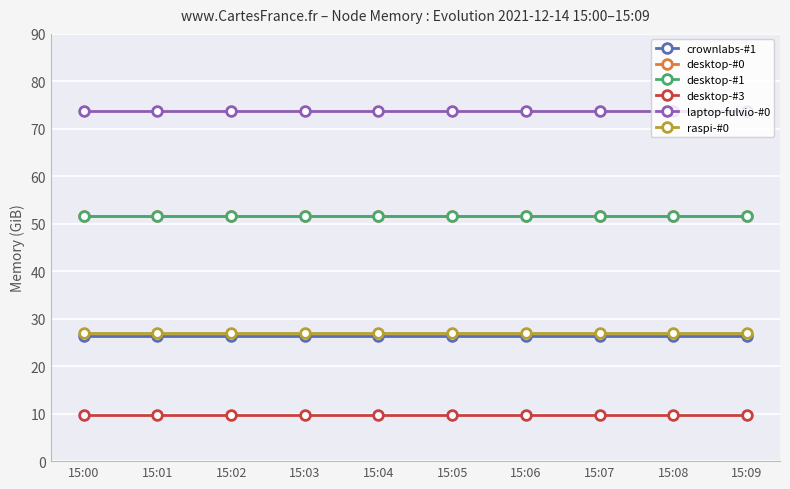

True or false: desktop-#0 and laptop-fulvio-#0 intersect in this chart.

False